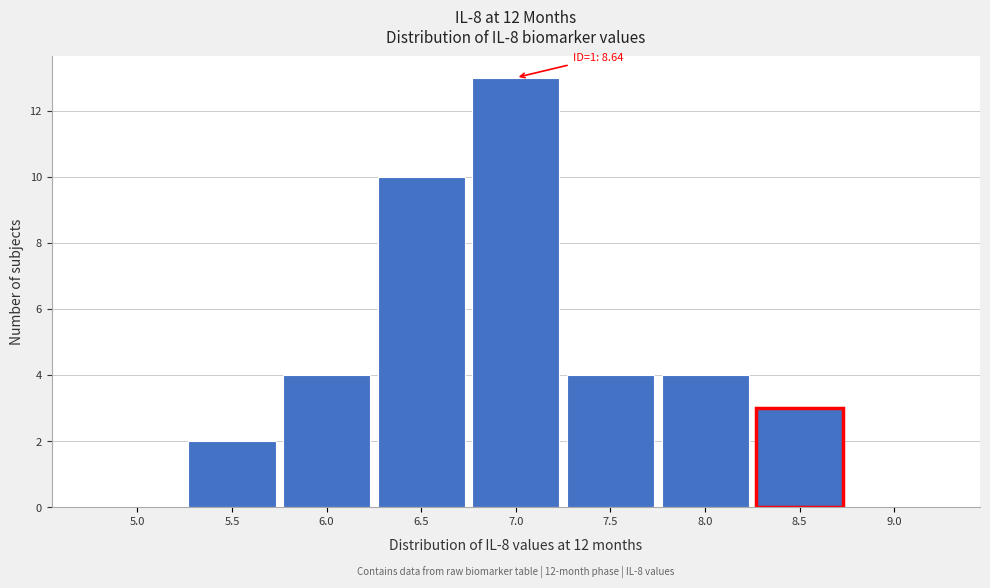

Reading left to right, list all the values displayed in this chart.

5.0=0	5.5=2	6.0=4	6.5=10	7.0=13	7.5=4	8.0=4	8.5=3	9.0=0